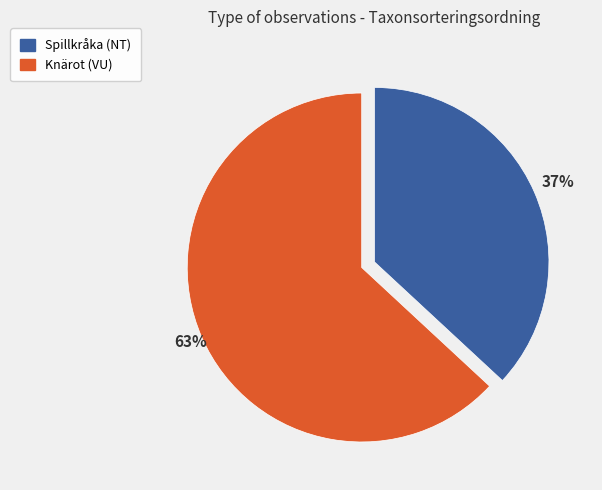

Rank the categories by value from highest to lowest.

Knärot (VU), Spillkråka (NT)